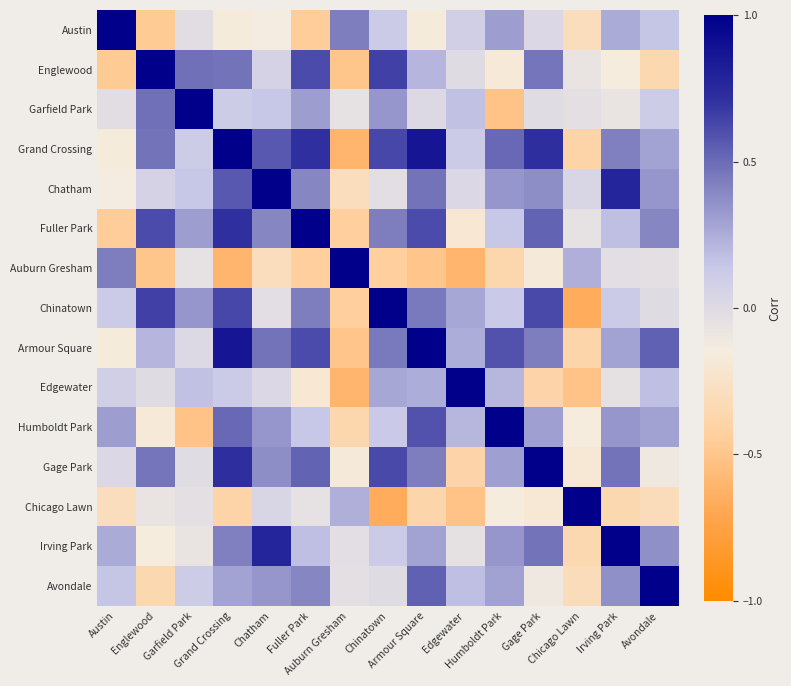

Rank the series at Chatham from lowest to highest value.

Auburn Gresham, Austin, Chinatown, Edgewater, Chicago Lawn, Englewood, Garfield Park, Avondale, Humboldt Park, Gage Park, Fuller Park, Armour Square, Grand Crossing, Irving Park, Chatham